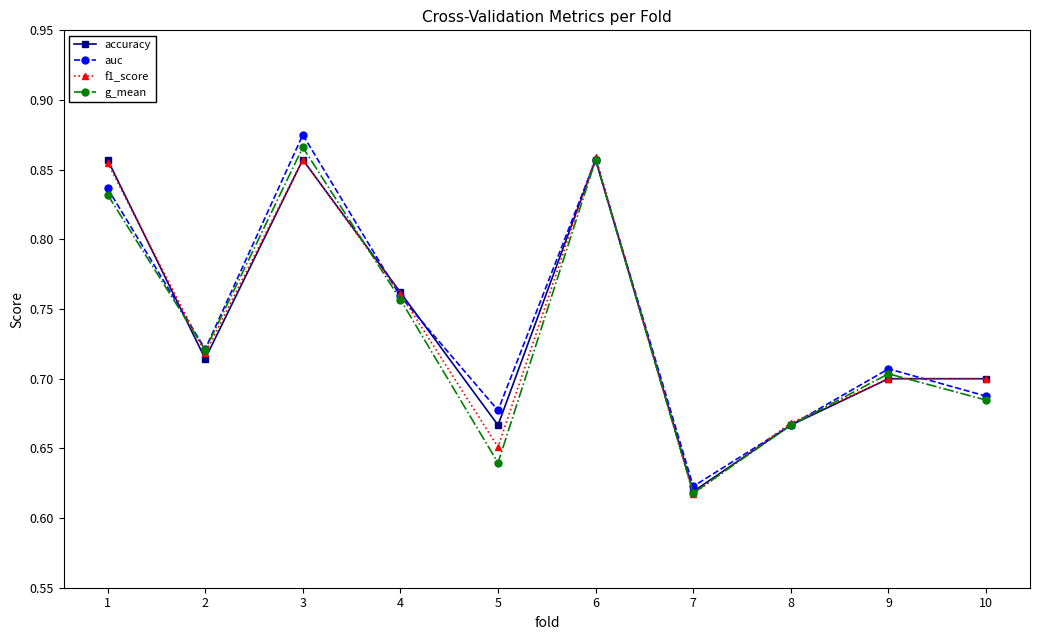

What are all the series names shown in the legend?

accuracy, auc, f1_score, g_mean